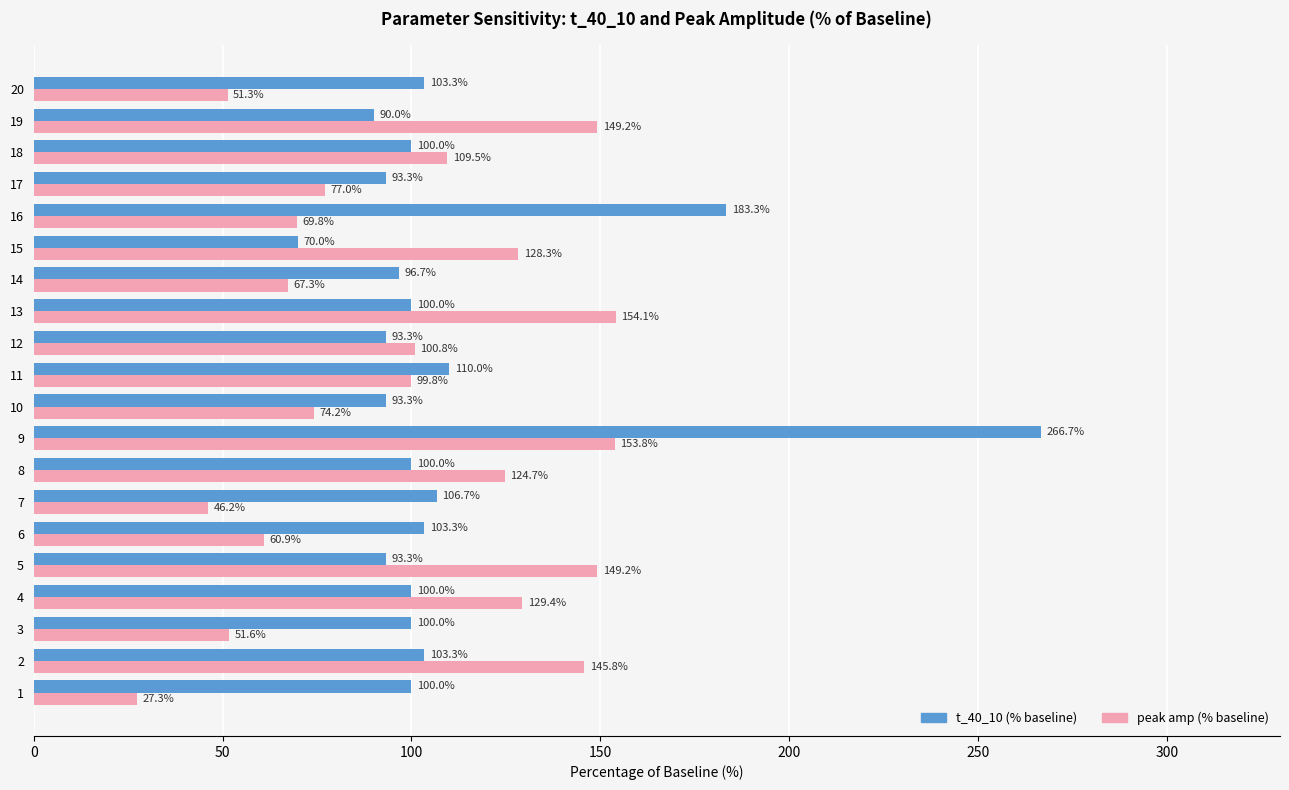

Count the number of categories in the chart.

20